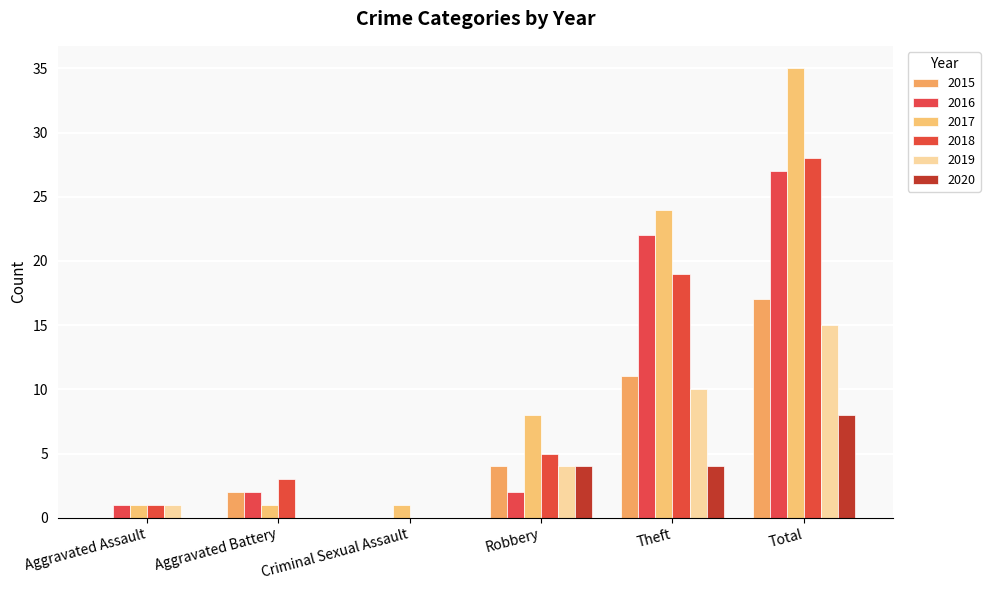

How many groups of bars are there?

6